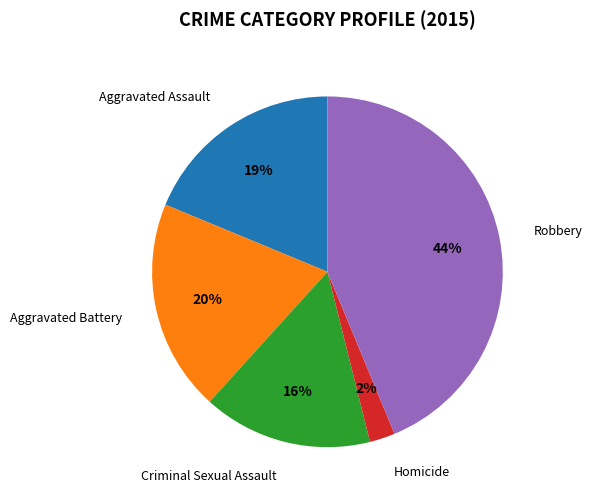

Does any single category account for the majority?

No